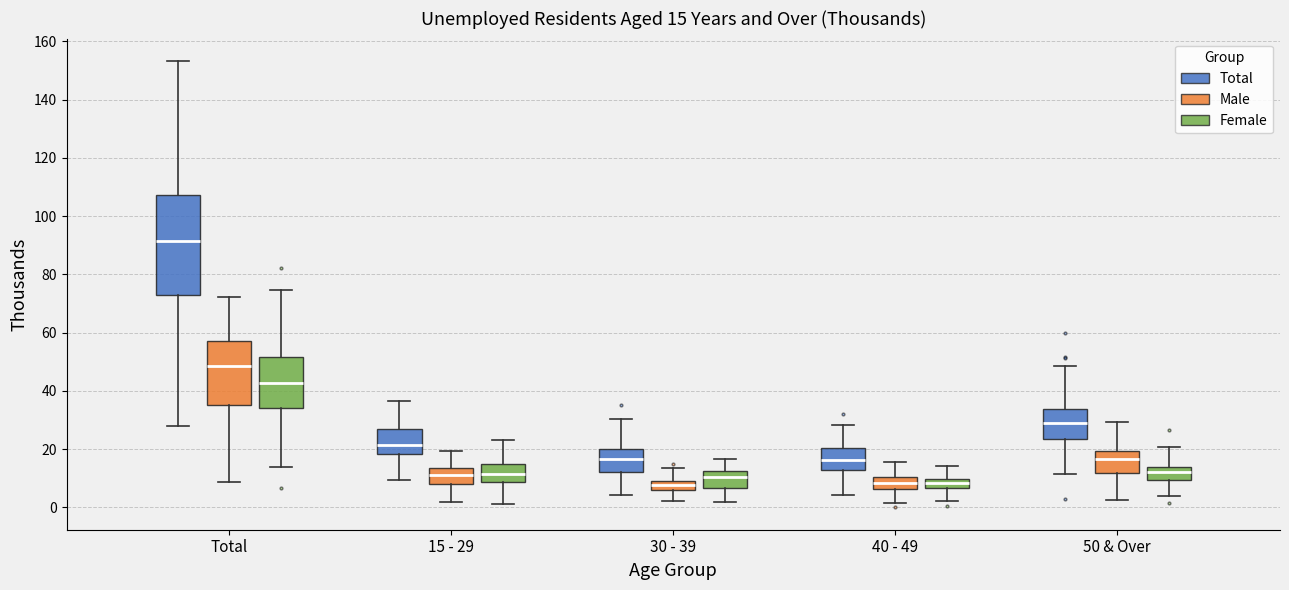

Comparing the boxes themselves (not the whiskers), which one is the tallest?

Total (Total)